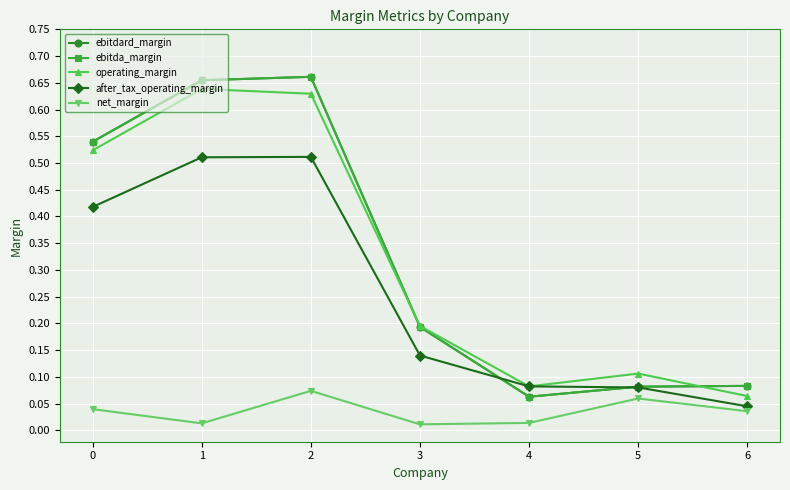

At how many categories does at least one series exceed 0?

7